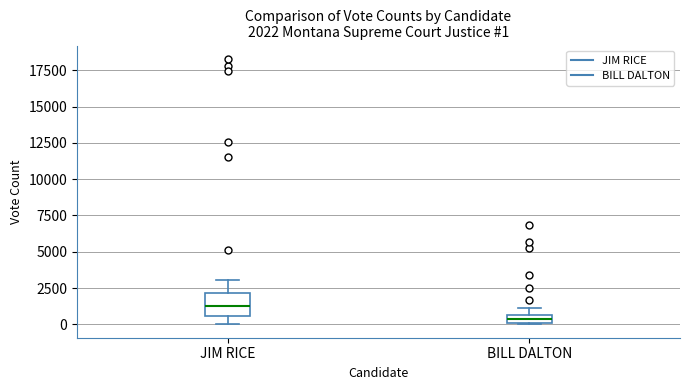

Which box is the tallest, from its lower edge to its upper edge?

JIM RICE